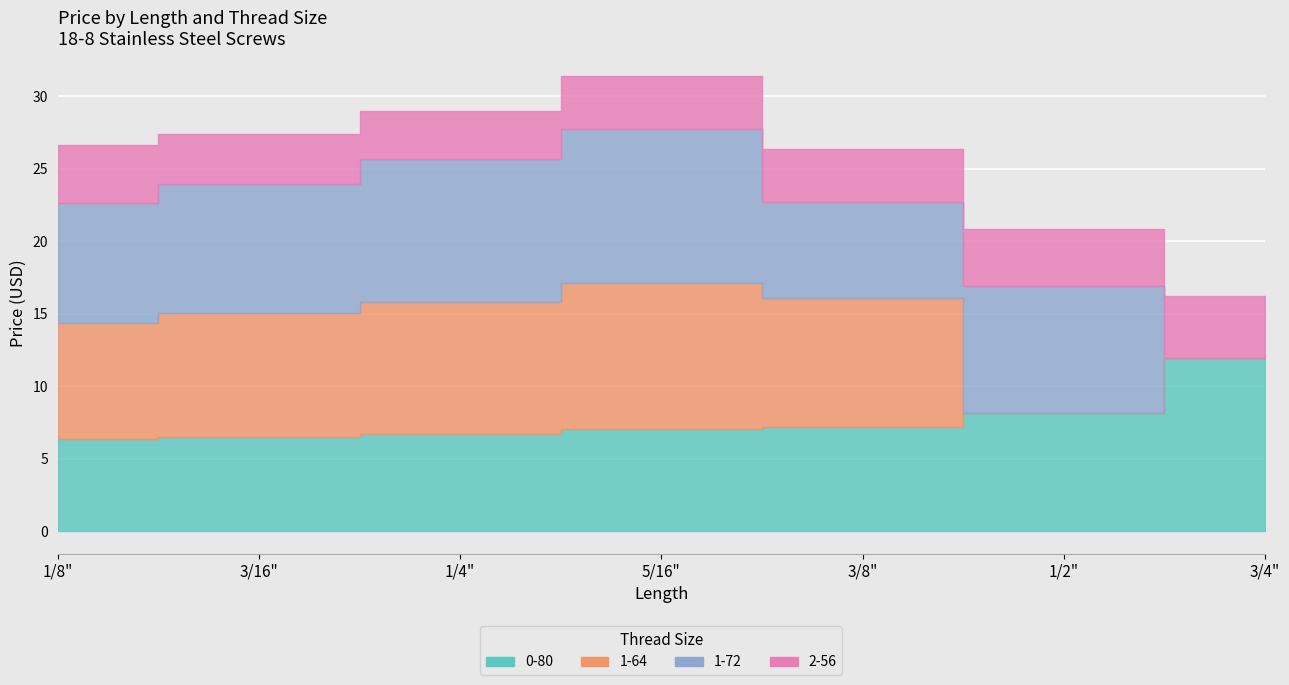

Which series changed the most between 1/8" and 3/4"?

1-72